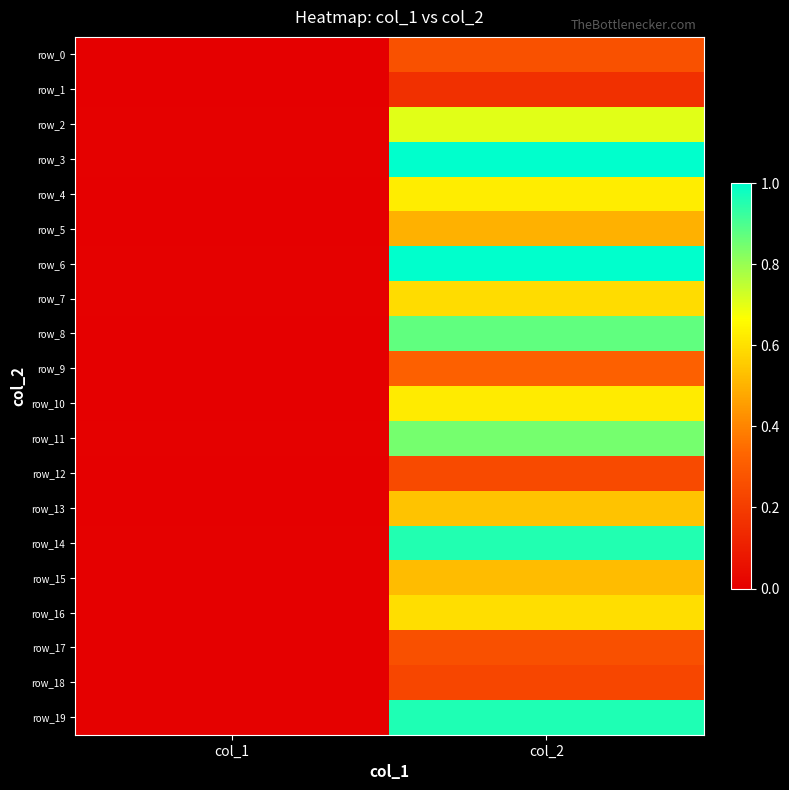

Reading left to right, list all the values displayed in this chart.

row_0: col_1=0.0	col_2=0.3
row_1: col_1=0.0	col_2=0.2
row_2: col_1=0.0	col_2=0.7
row_3: col_1=0.0	col_2=1.0
row_4: col_1=0.0	col_2=0.6
row_5: col_1=0.0	col_2=0.5
row_6: col_1=0.0	col_2=1.0
row_7: col_1=0.0	col_2=0.6
row_8: col_1=0.0	col_2=0.9
row_9: col_1=0.0	col_2=0.3
row_10: col_1=0.0	col_2=0.6
row_11: col_1=0.0	col_2=0.8
row_12: col_1=0.0	col_2=0.2
row_13: col_1=0.0	col_2=0.5
row_14: col_1=0.0	col_2=1.0
row_15: col_1=0.0	col_2=0.5
row_16: col_1=0.0	col_2=0.6
row_17: col_1=0.0	col_2=0.3
row_18: col_1=0.0	col_2=0.2
row_19: col_1=0.0	col_2=1.0